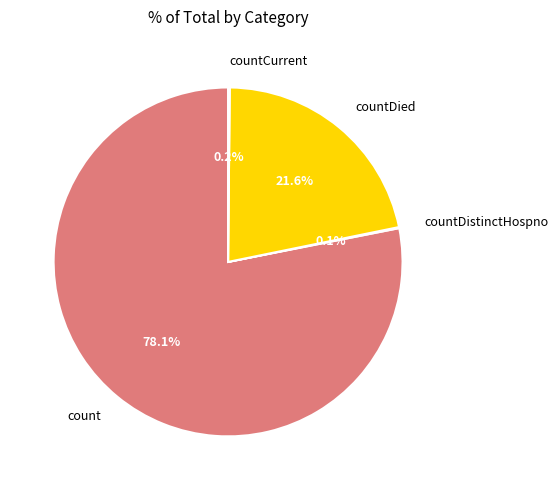

What percentage is NOT represented by count?

21.9%